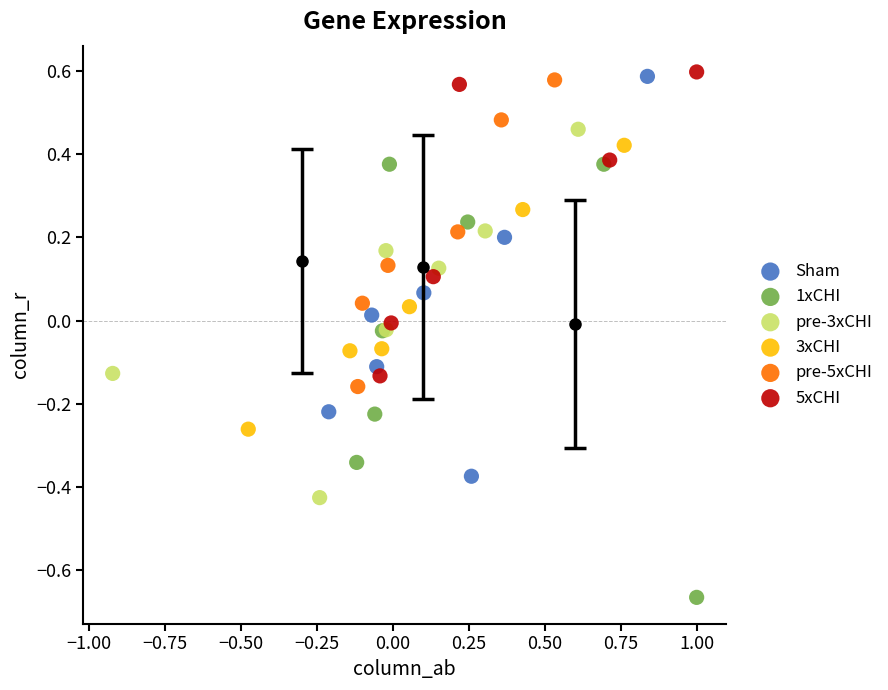

What are all the series names shown in the legend?

Sham, 1xCHI, pre-3xCHI, 3xCHI, pre-5xCHI, 5xCHI